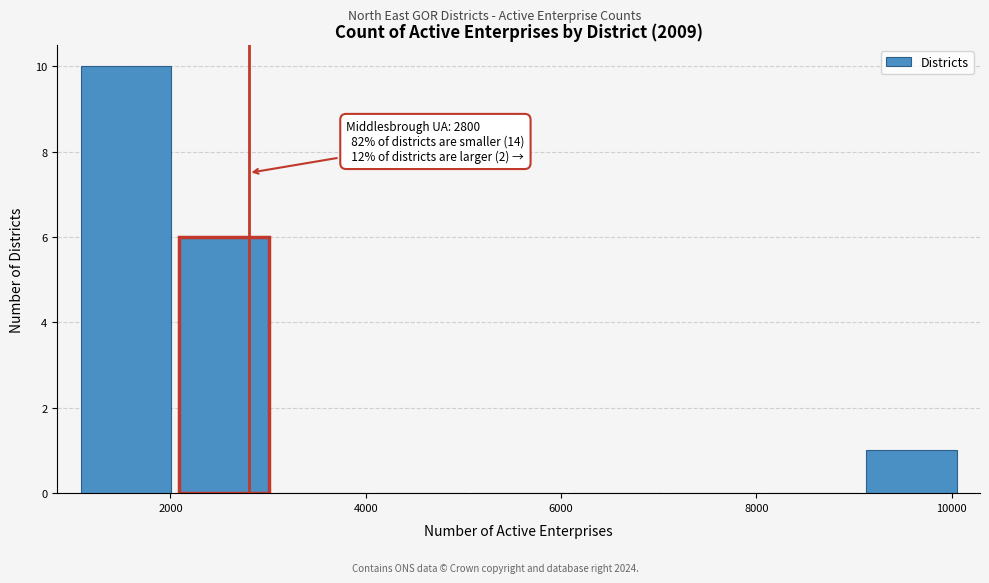

Which range on the x-axis has the tallest bar?

1000 to 2000